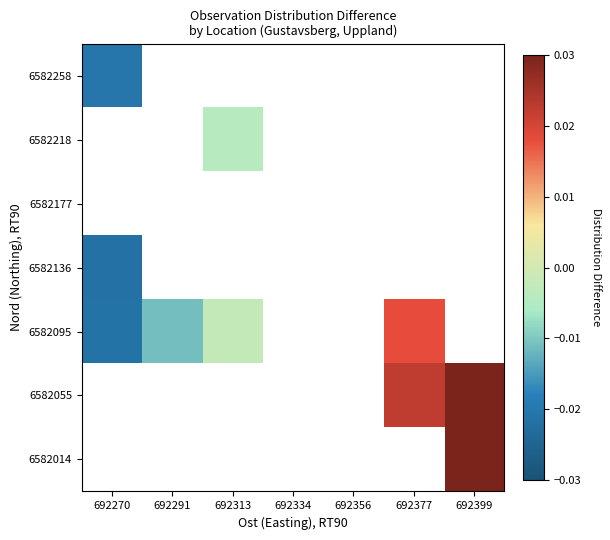

List the series in order of their peak value, highest first.

6582014, 6582055, 6582095, 6582136, 6582177, 6582218, 6582258